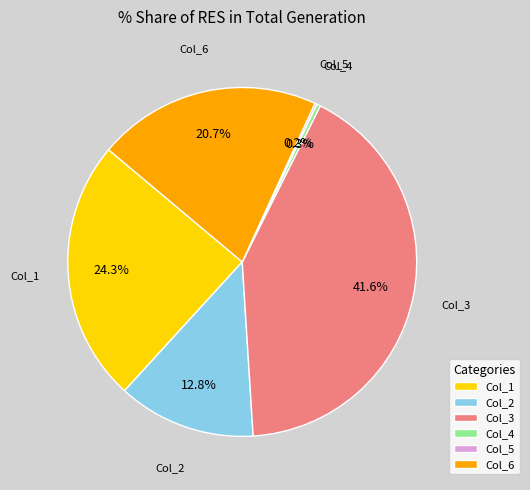

Does any single category account for the majority?

No